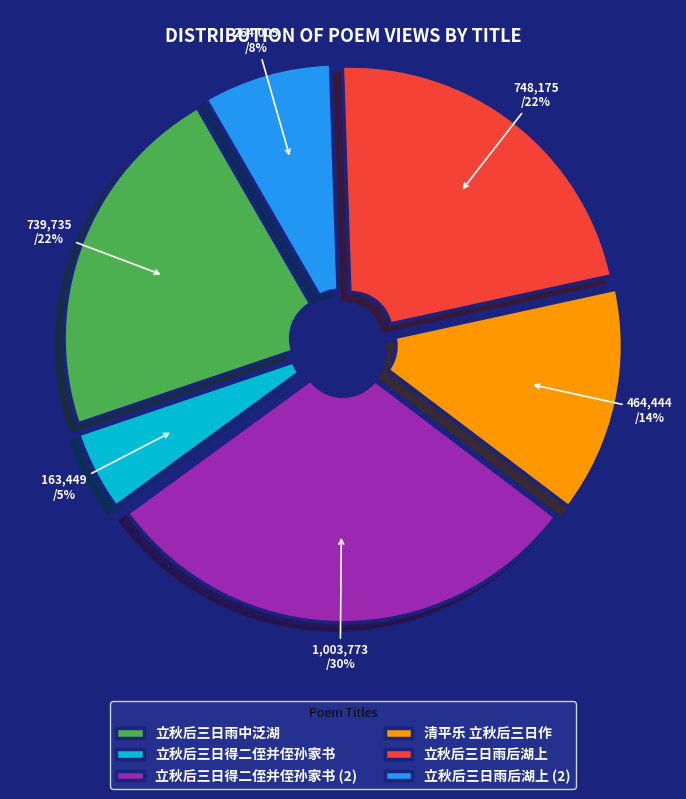

How many segments does this pie chart have?

6